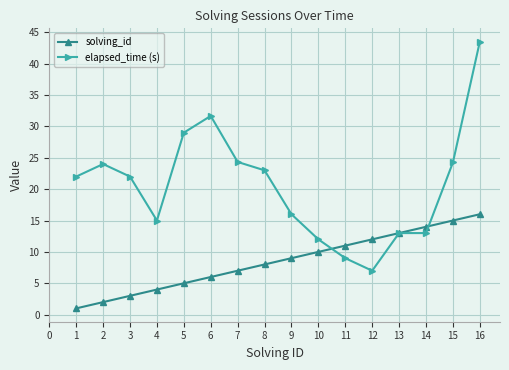

What is the difference between the highest and lowest values at 7?

17.3